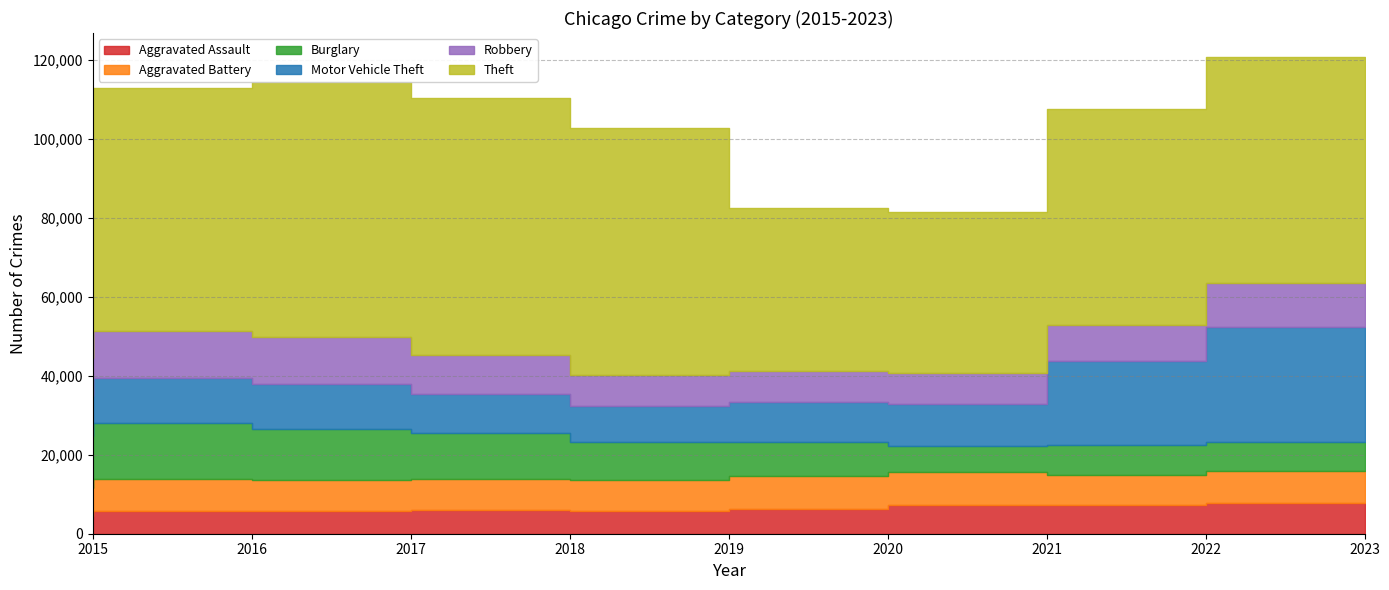

Rank the series by their maximum value, from highest to lowest.

Theft, Motor Vehicle Theft, Burglary, Robbery, Aggravated Battery, Aggravated Assault